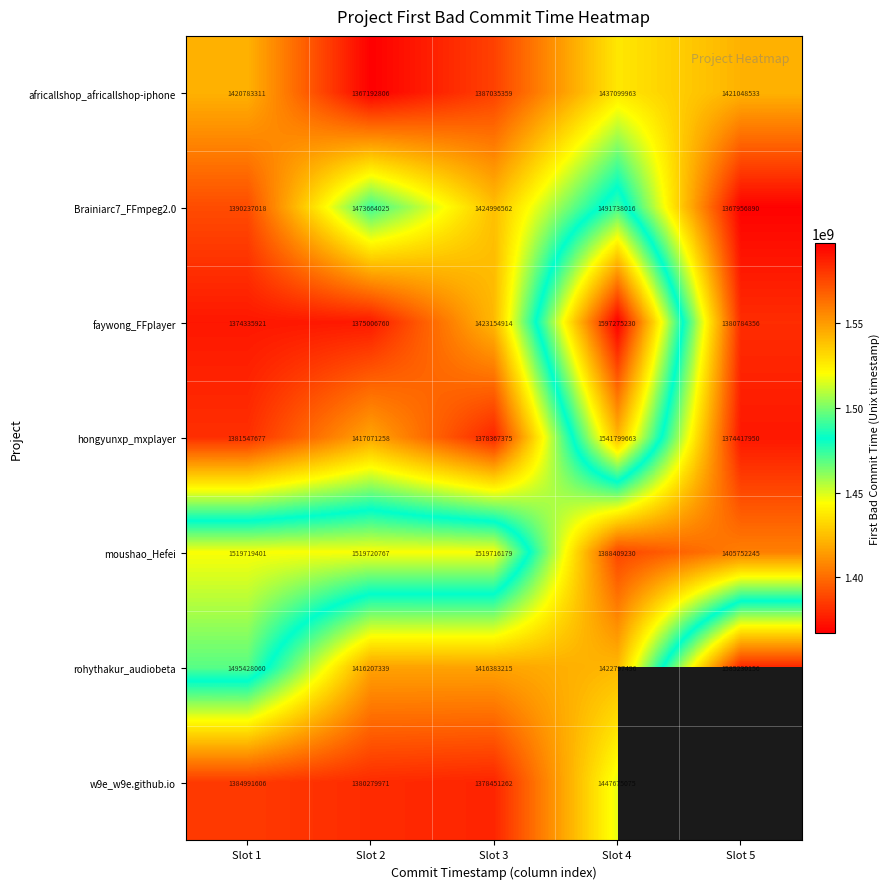

What is the total value across all series at Slot 3?

9928104866